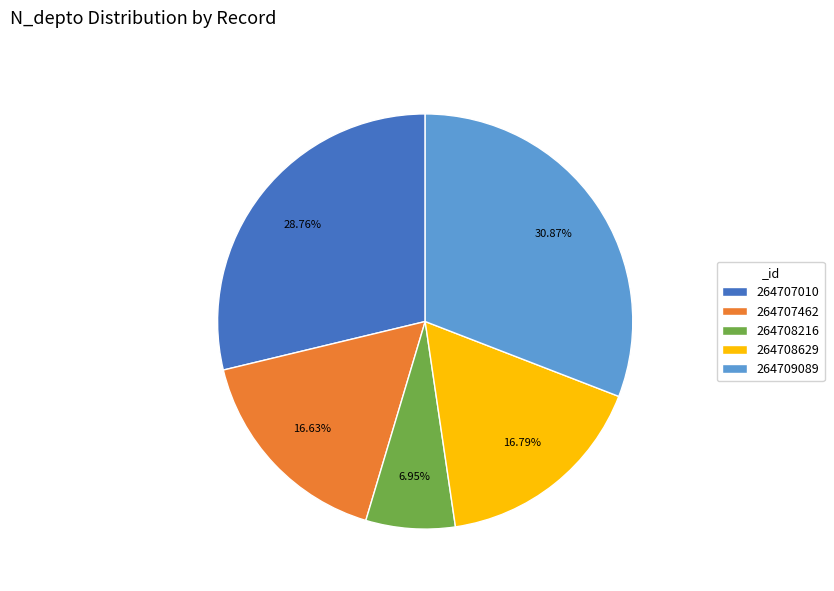

How many slices are in this pie chart?

5